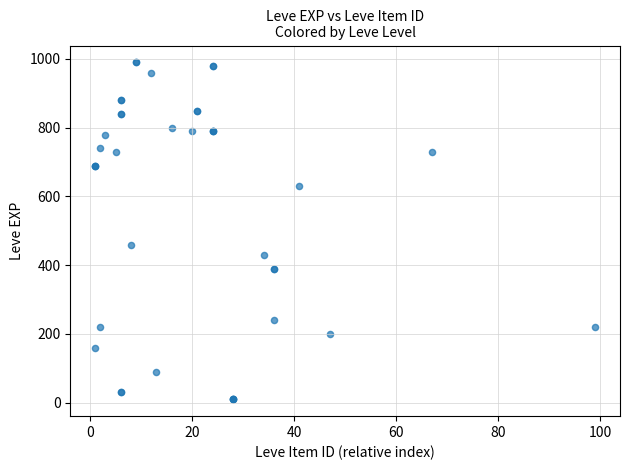

What Y value in the scatter plot is closest to 500?

460